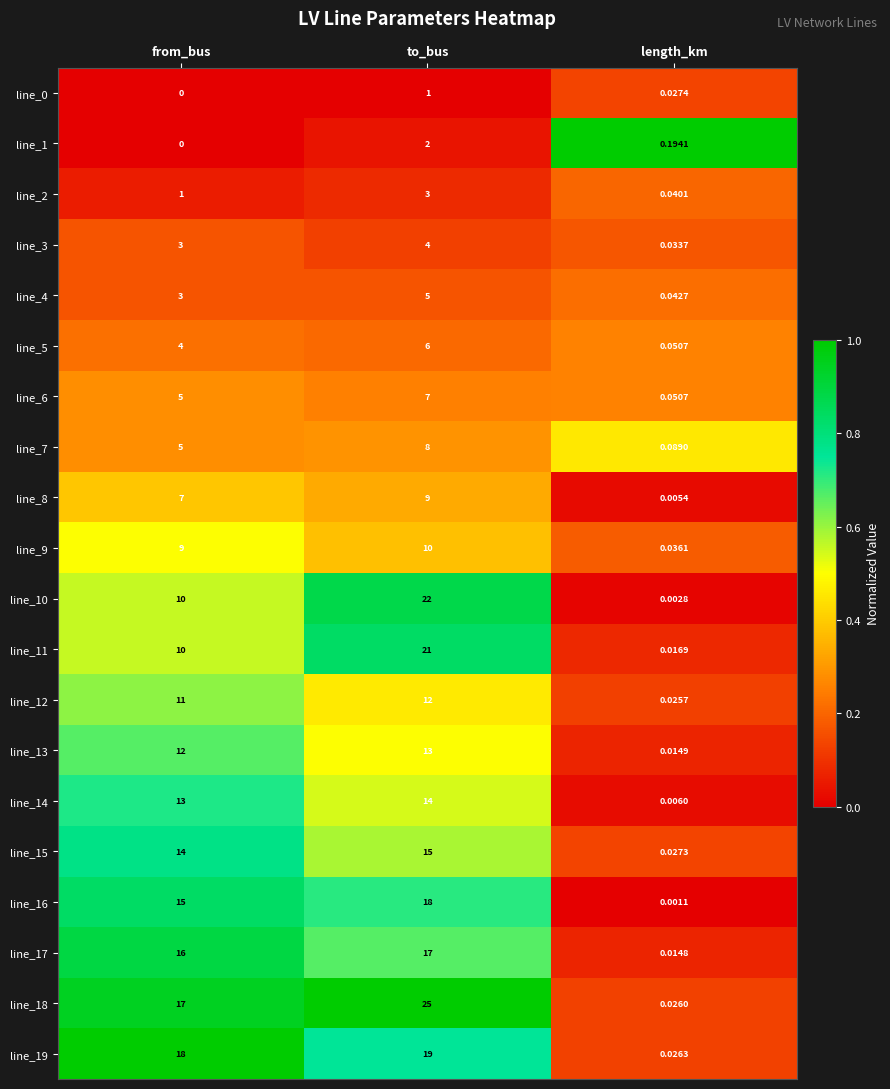

Which series has the widest spread of values?

line_18